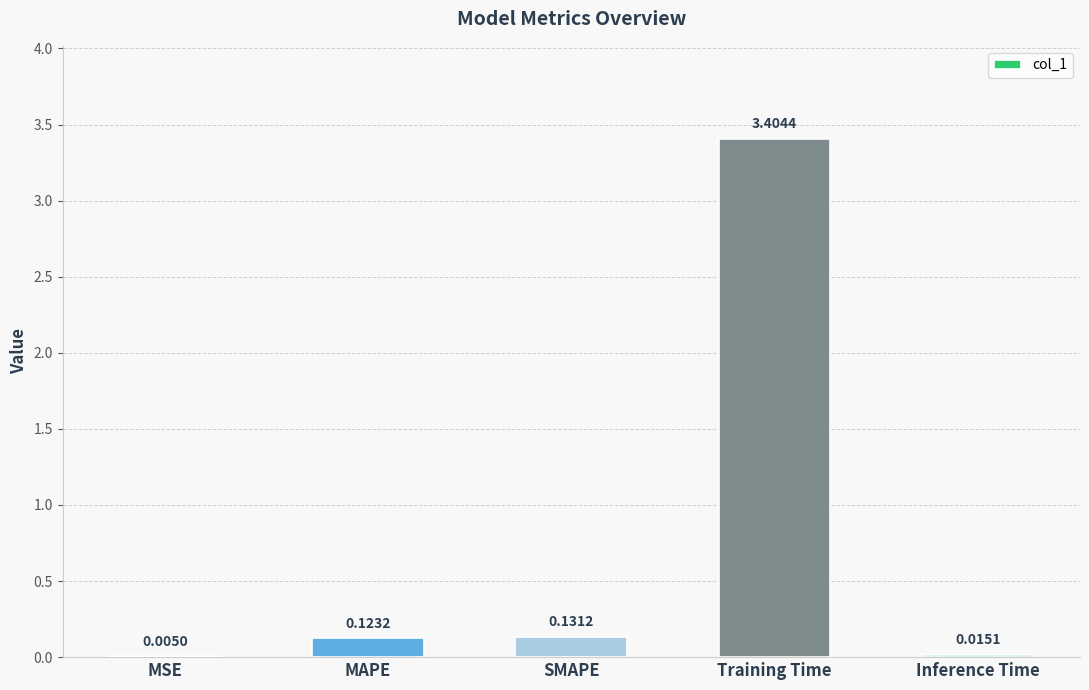

Are the bars grouped side by side (vs. stacked)?

No